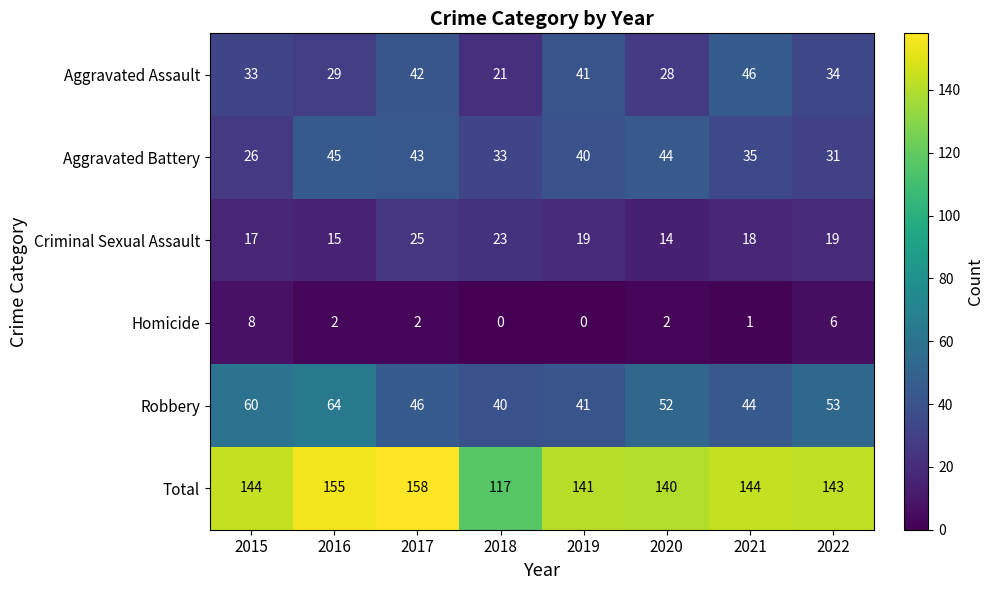

List the series in order of their peak value, lowest first.

Homicide, Criminal Sexual Assault, Aggravated Battery, Aggravated Assault, Robbery, Total